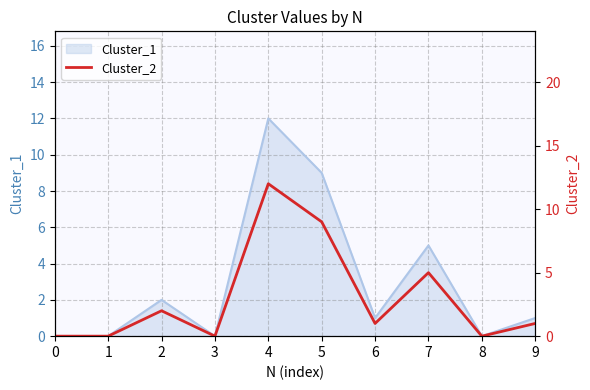

The value of Cluster_1 at 3 is 8. True or false?

False